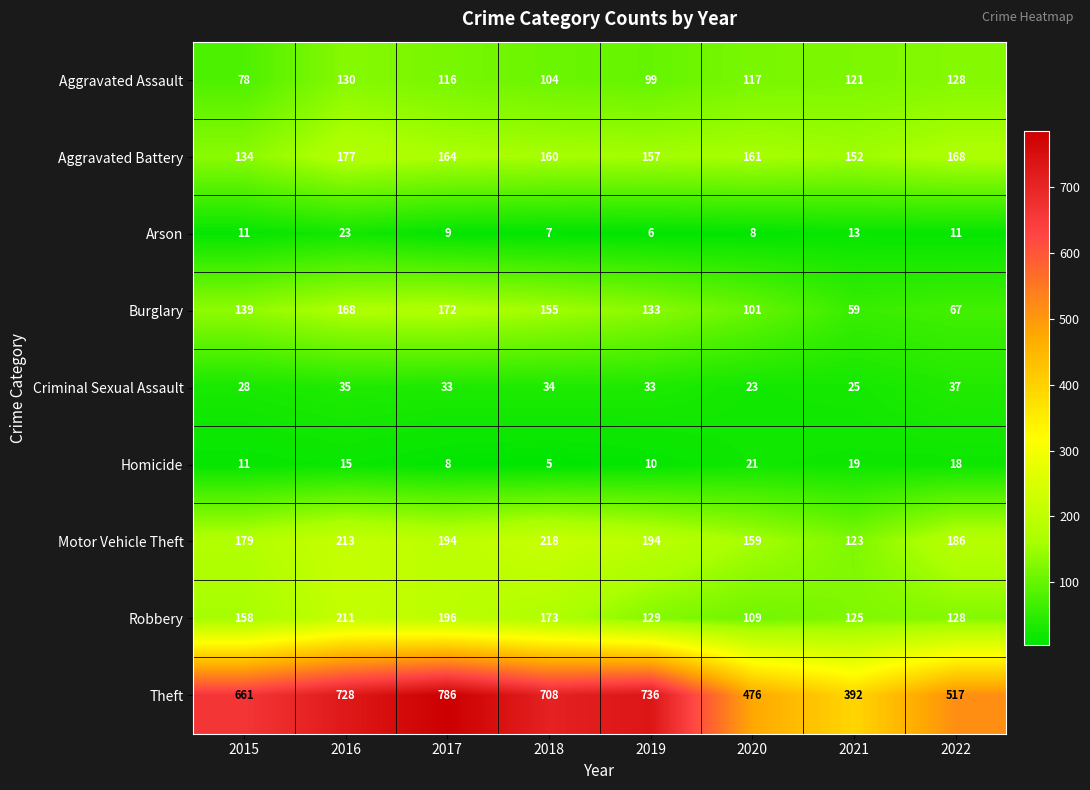

What is the difference between the Aggravated Battery values at 2017 and 2022?

4